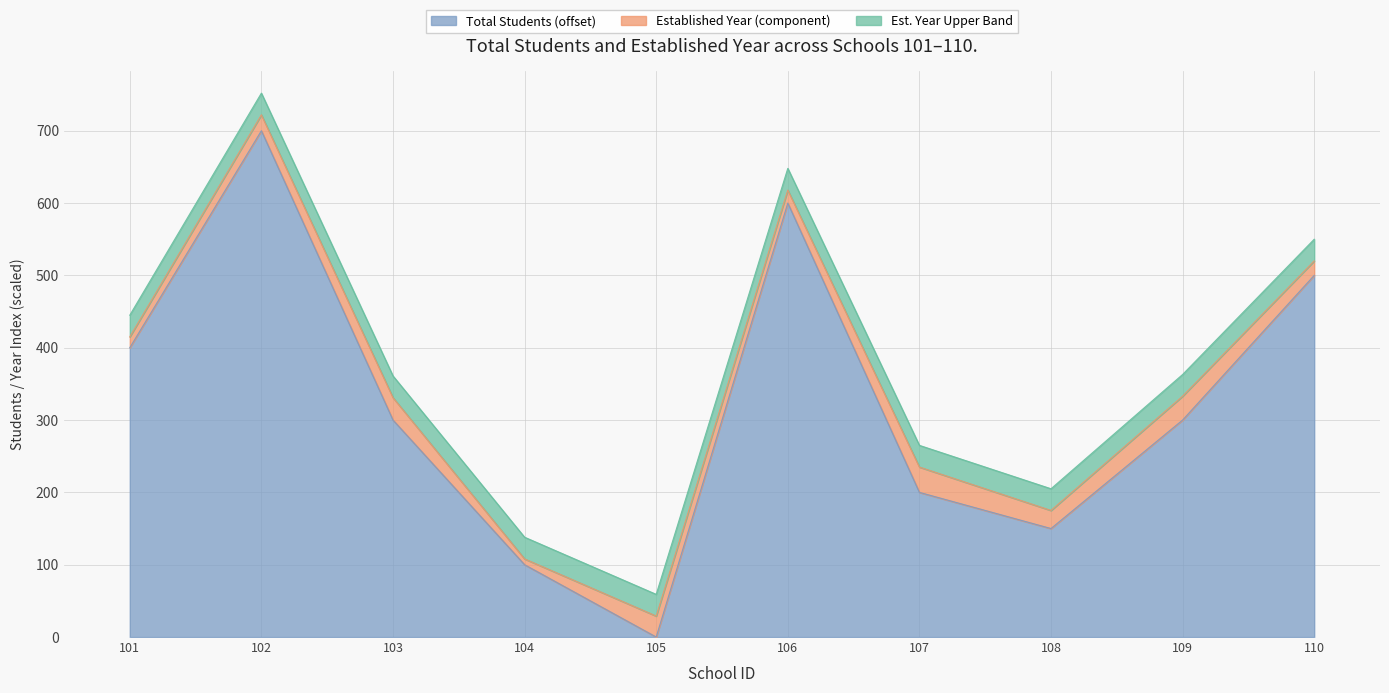

Rank the categories by value from highest to lowest.

102, 106, 110, 101, 103, 109, 107, 108, 104, 105